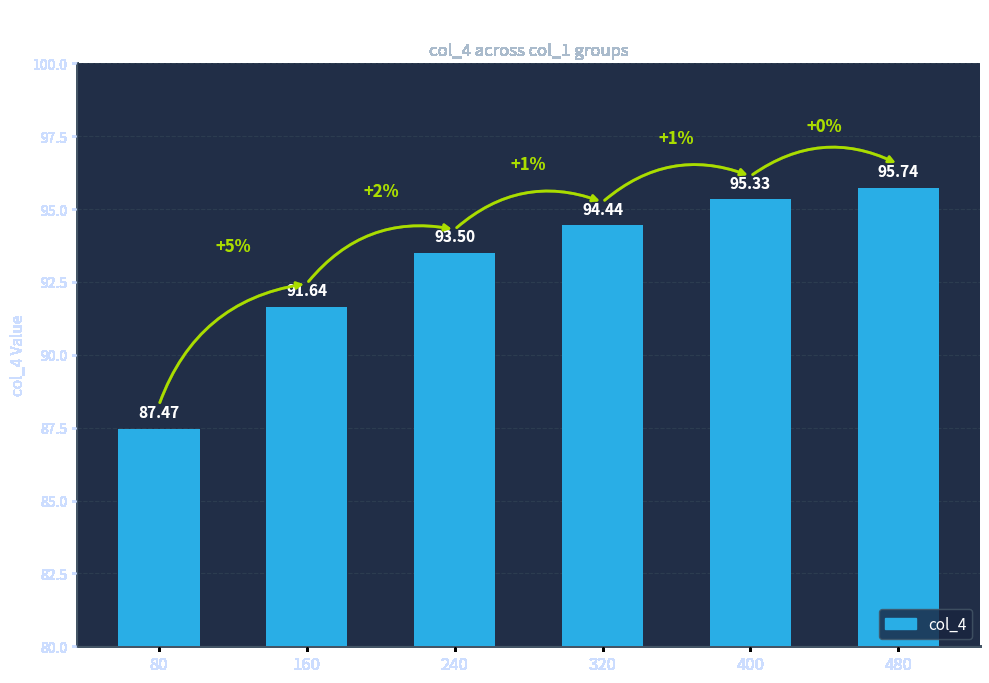

True or false: the data shows 95.7 at 480.

True